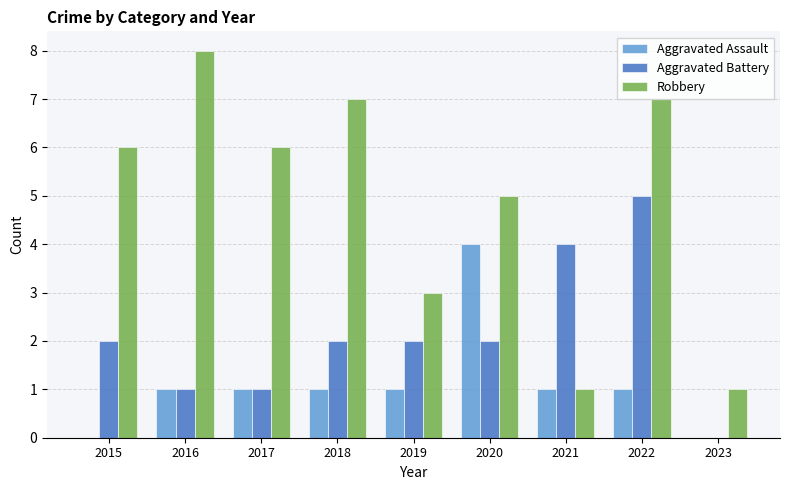

What is the total value across all series at 2022?

13